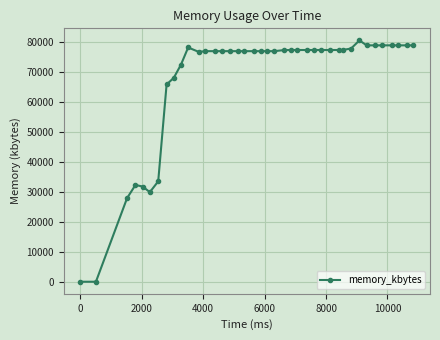

What is the value of the 35th point from the left?

78940